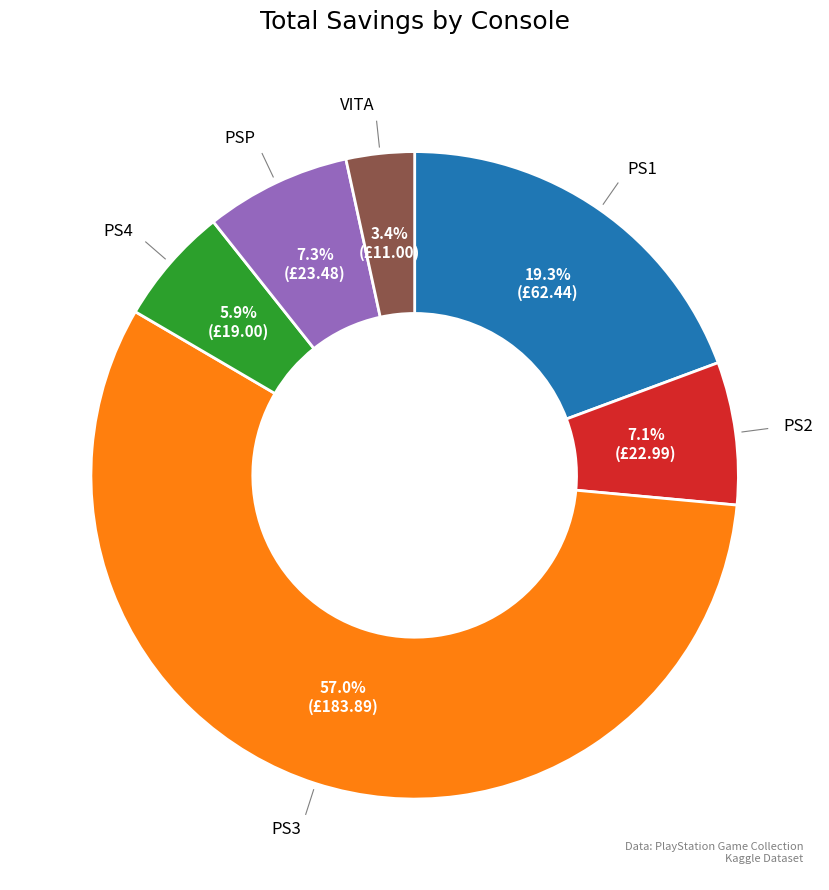

Is there a majority slice in this chart?

Yes